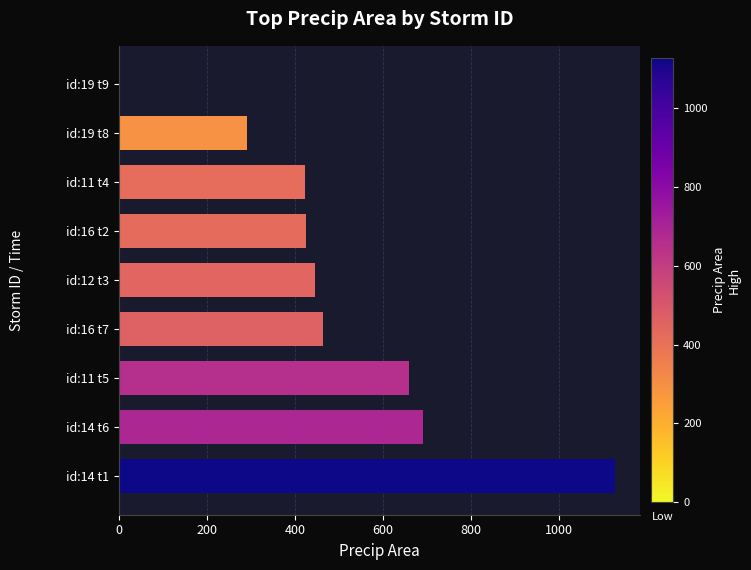

Which category has the highest value across all series?

id:14 t1